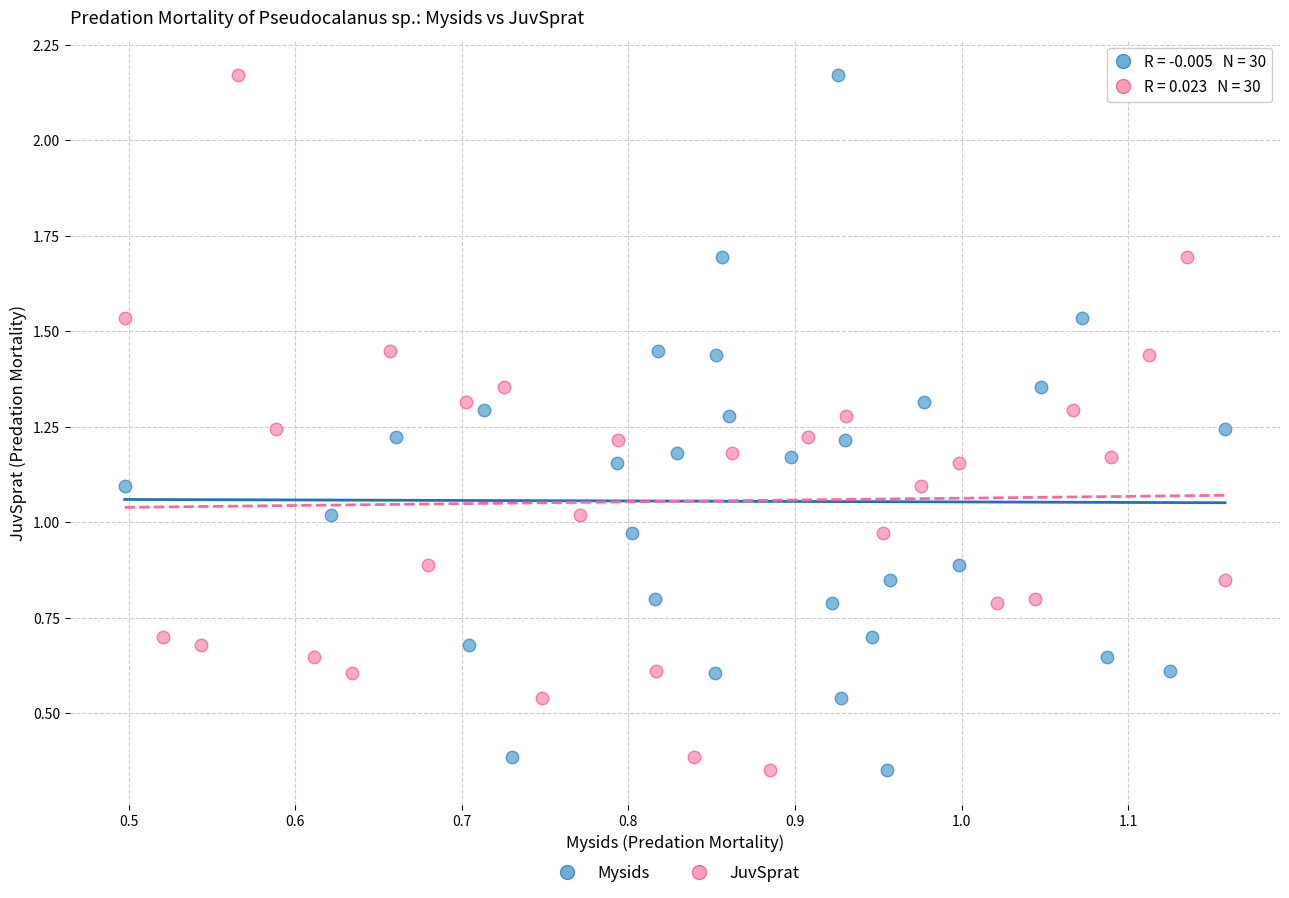

What are all the series names shown in the legend?

Mysids, JuvSprat